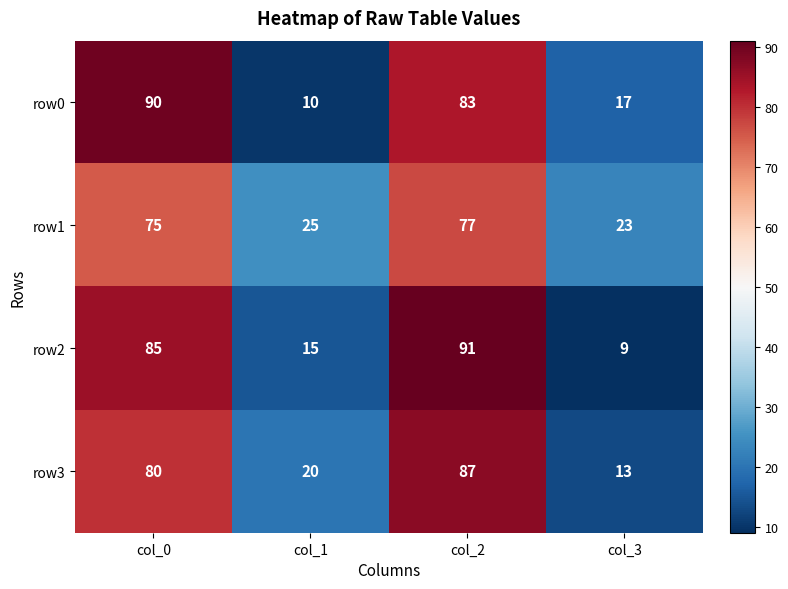

Which category has the highest value across all series?

col_2